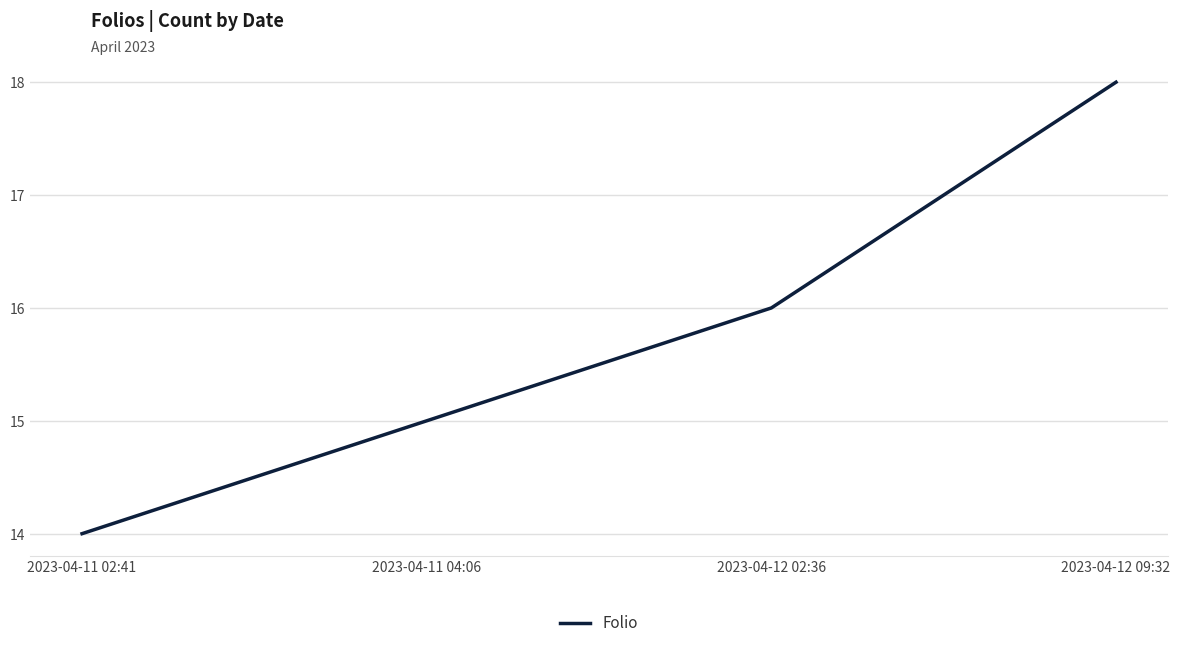

Approximately how many times larger is the value at 2023-04-11 02:41 compared to 2023-04-12 09:32?

0.8